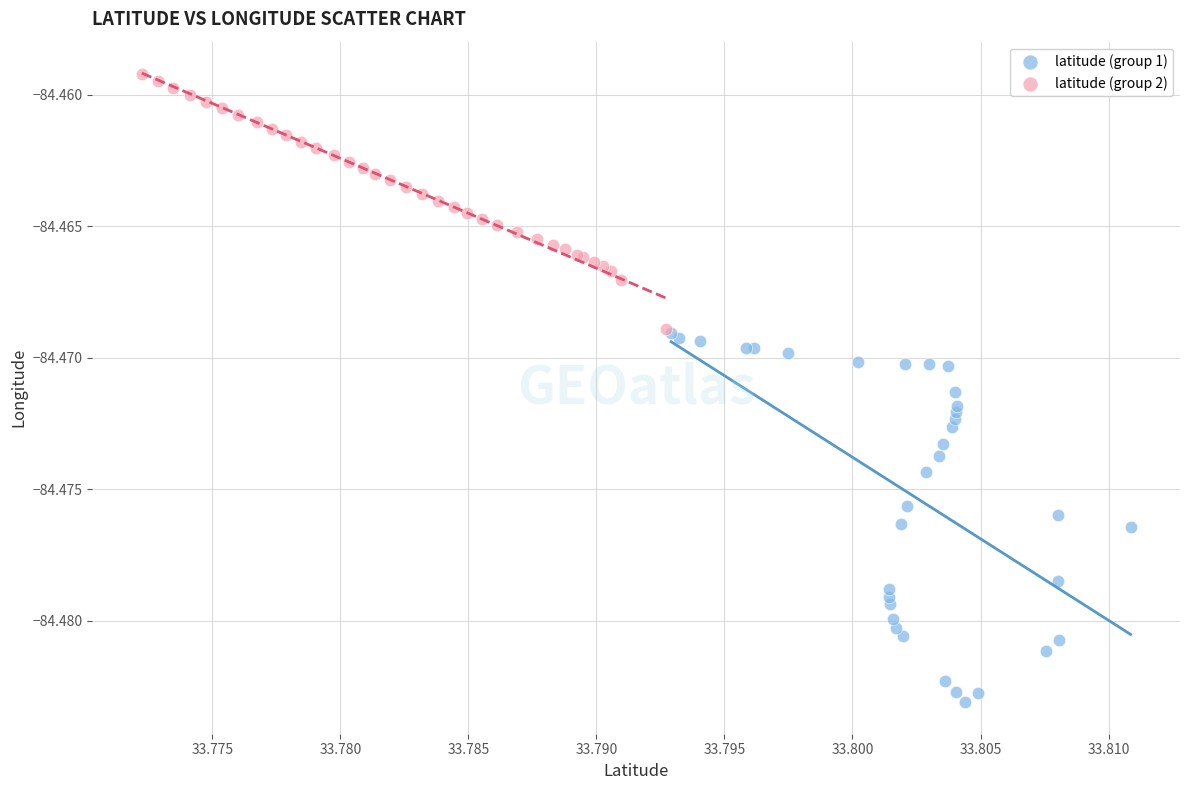

Which series reaches the maximum Y coordinate?

latitude (group 2)